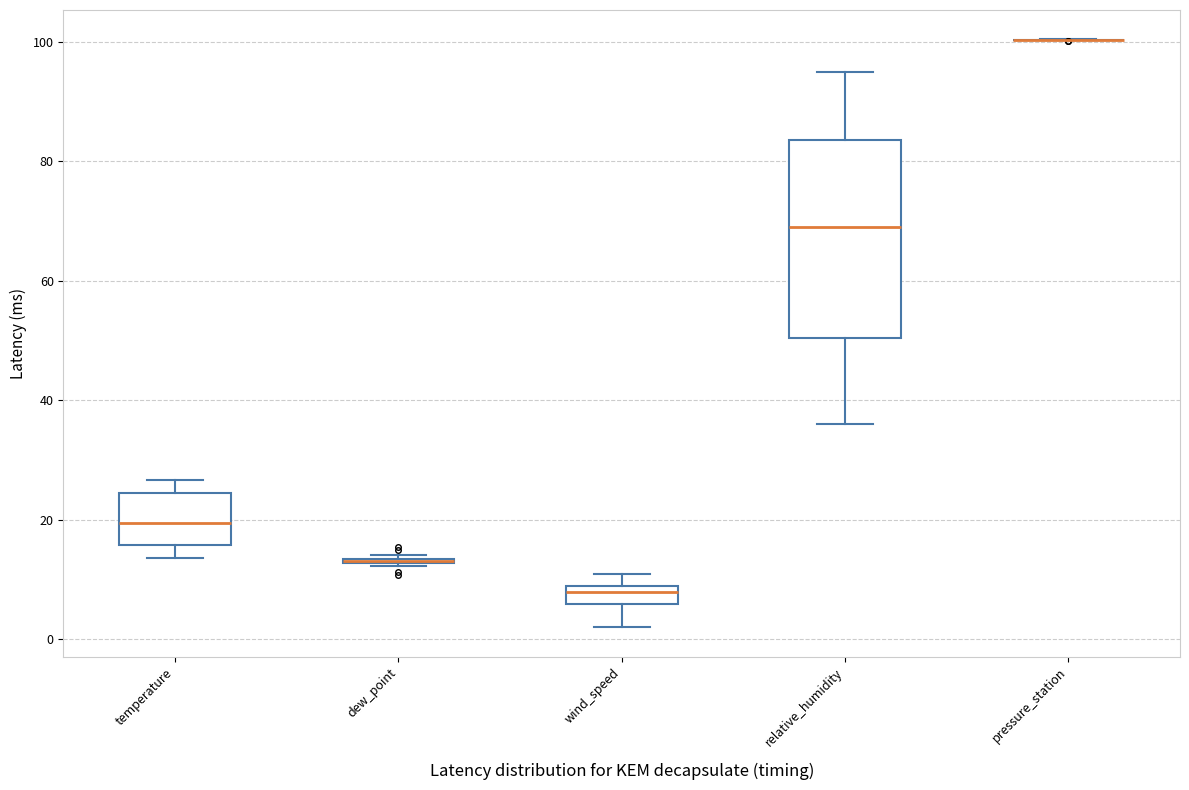

Comparing the boxes themselves (not the whiskers), which one is the tallest?

relative_humidity